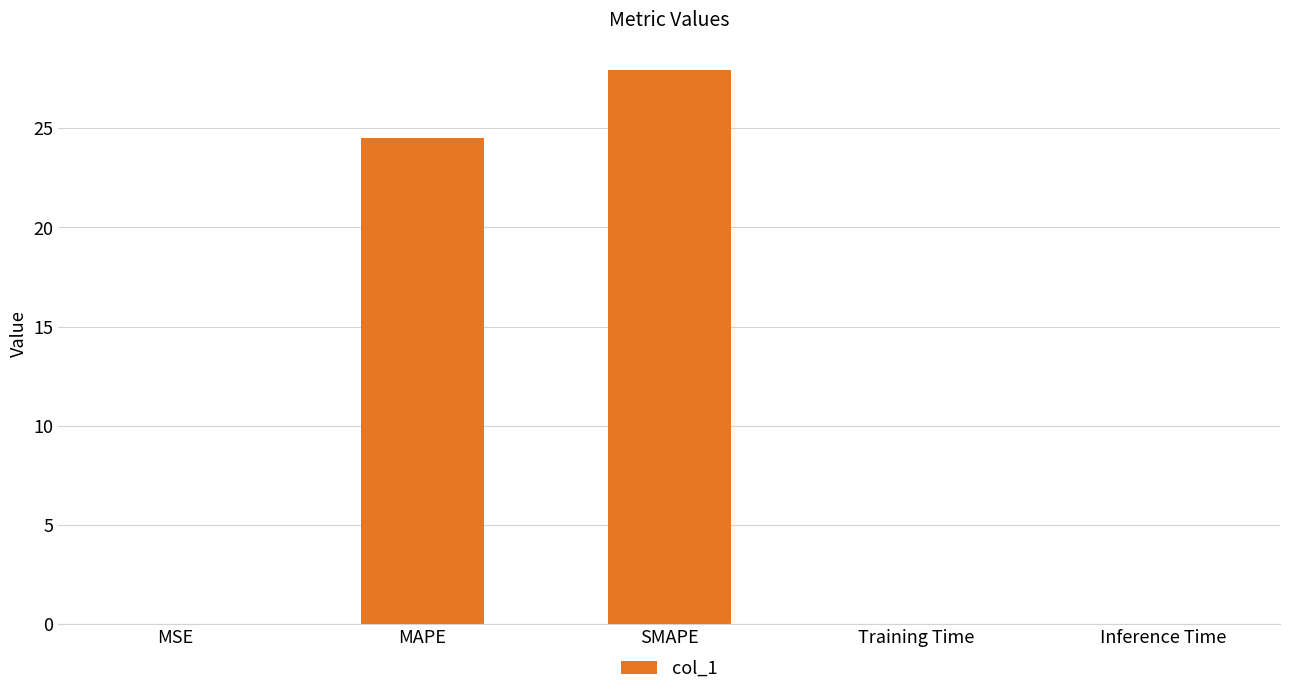

What is the sum of all values?

52.4